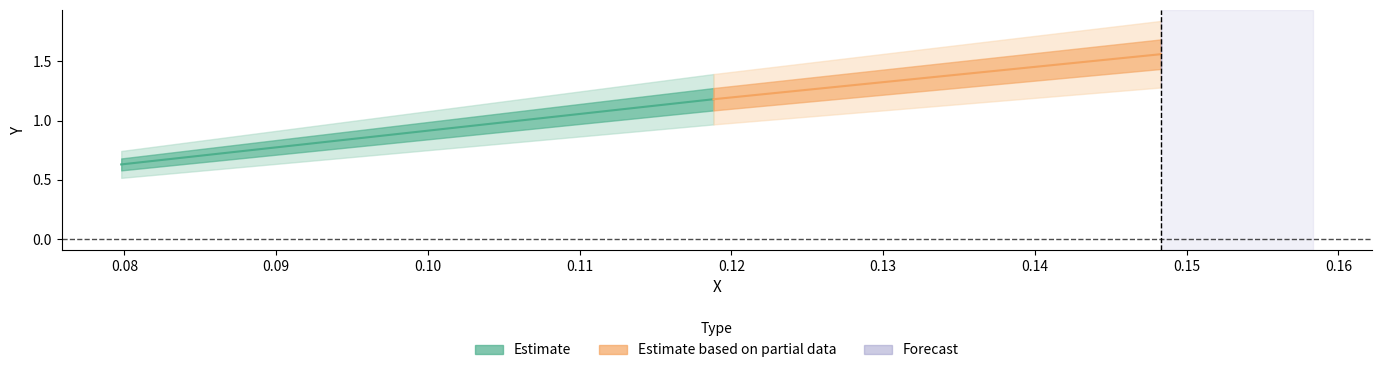

What is the sum of the values at 2 and 0?

2.2